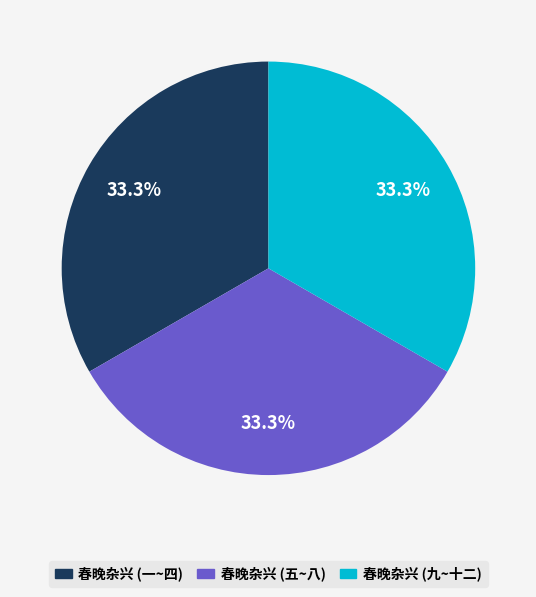

Is there a majority slice in this chart?

No